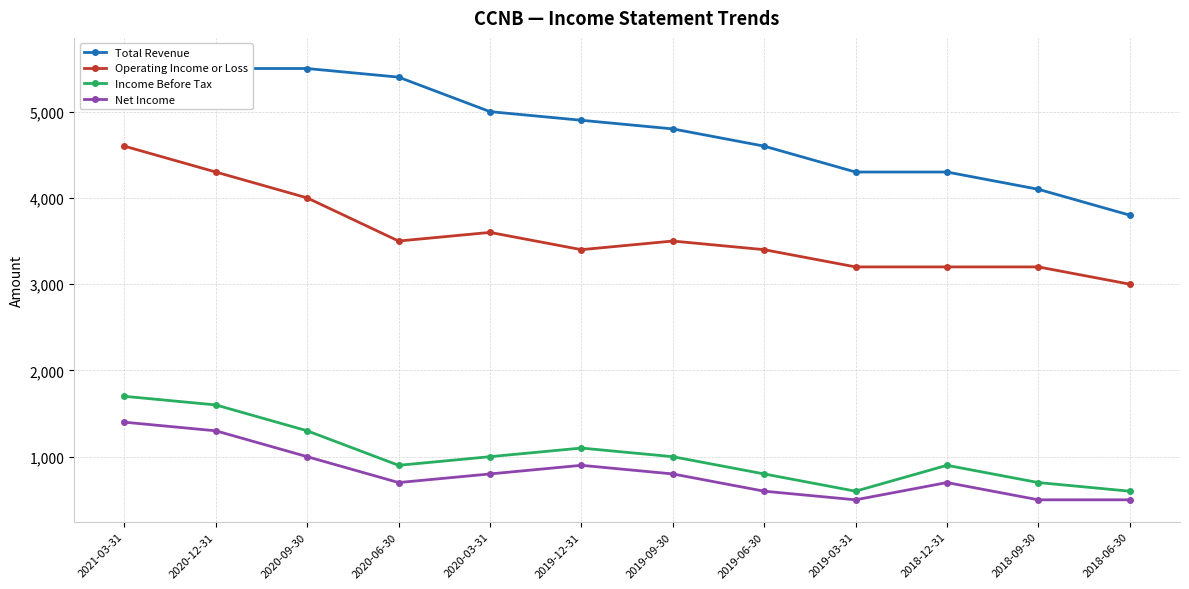

What is the value of the Total Revenue point at the 12th from the left?

3800